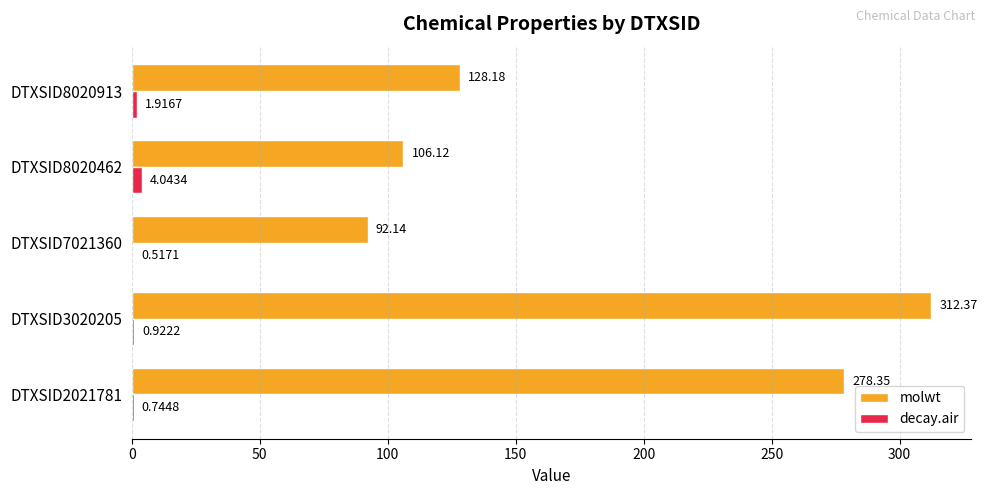

What are all the series names shown in the legend?

molwt, decay.air